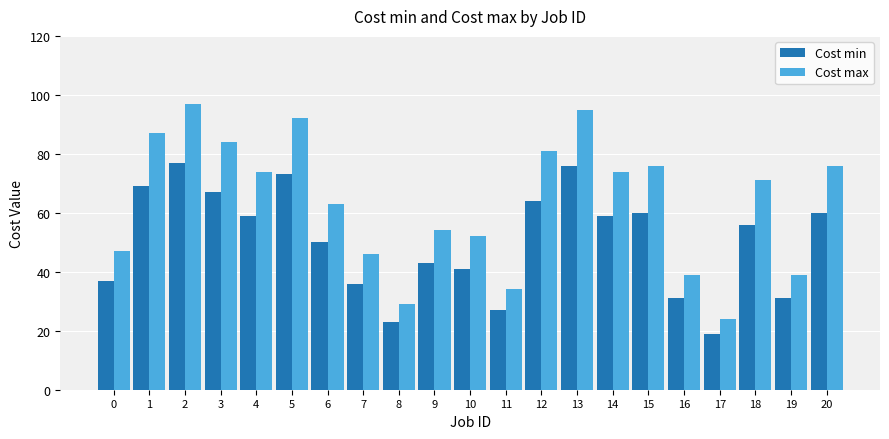

What is the difference between the Cost max values at 0 and 5?

45